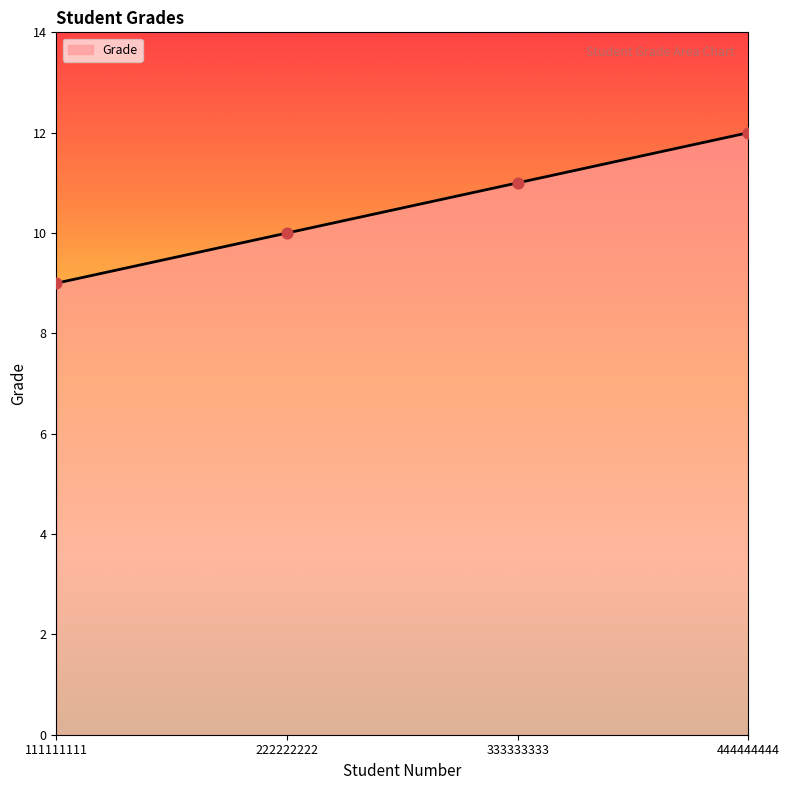

Between 111111111 and 444444444, which is larger?

444444444